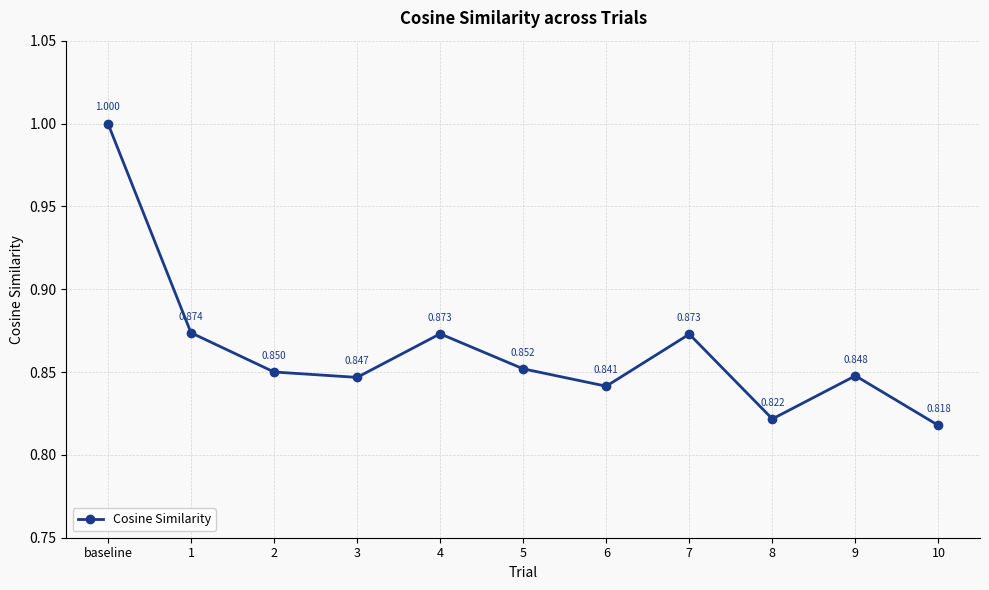

What is the sum of all values?

9.5